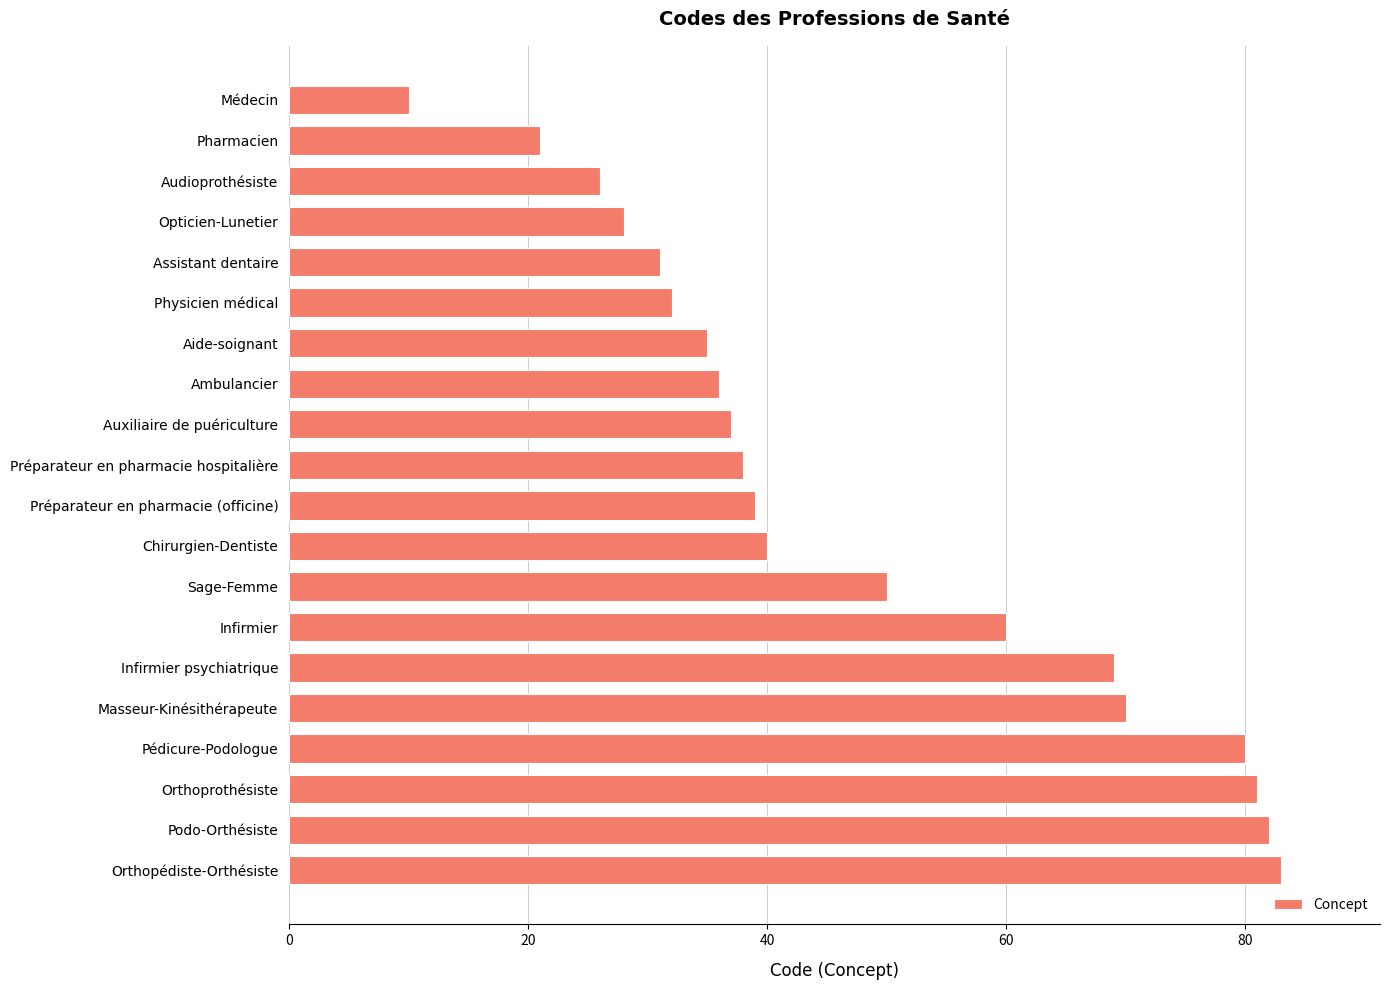

The chart shows a value of 4 at Médecin. True or false?

False